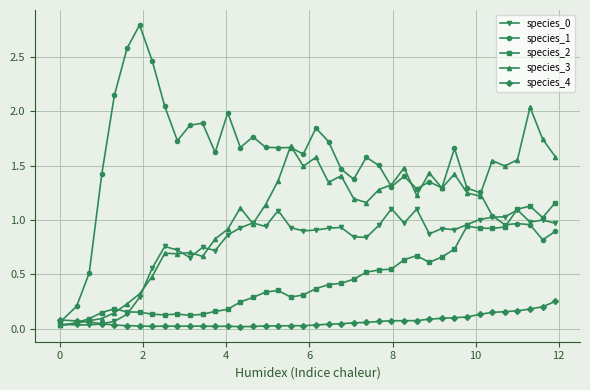

What is the sum of all species_4 values?

2.8